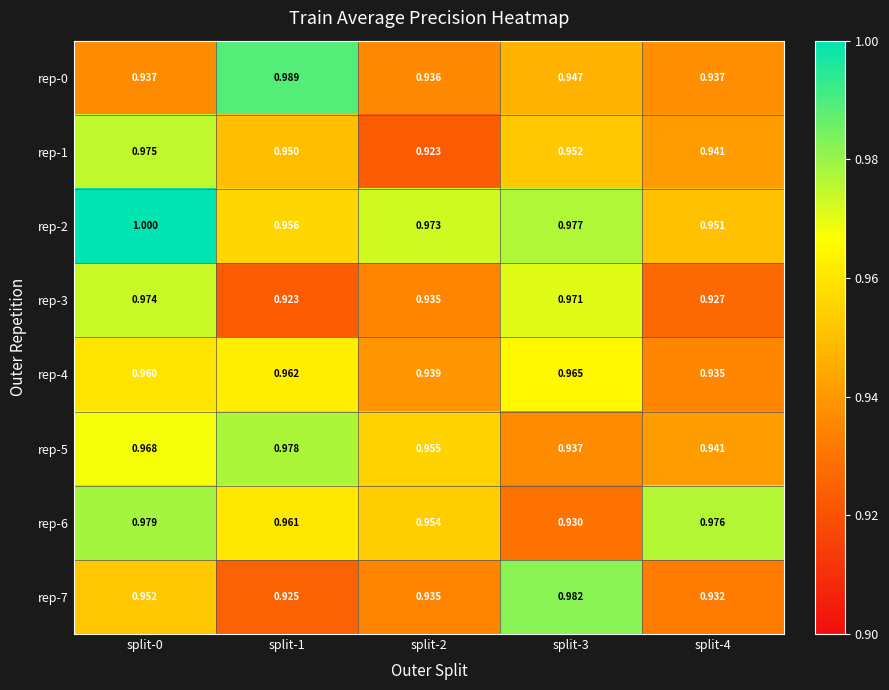

Which series has the largest total across all categories?

rep-2